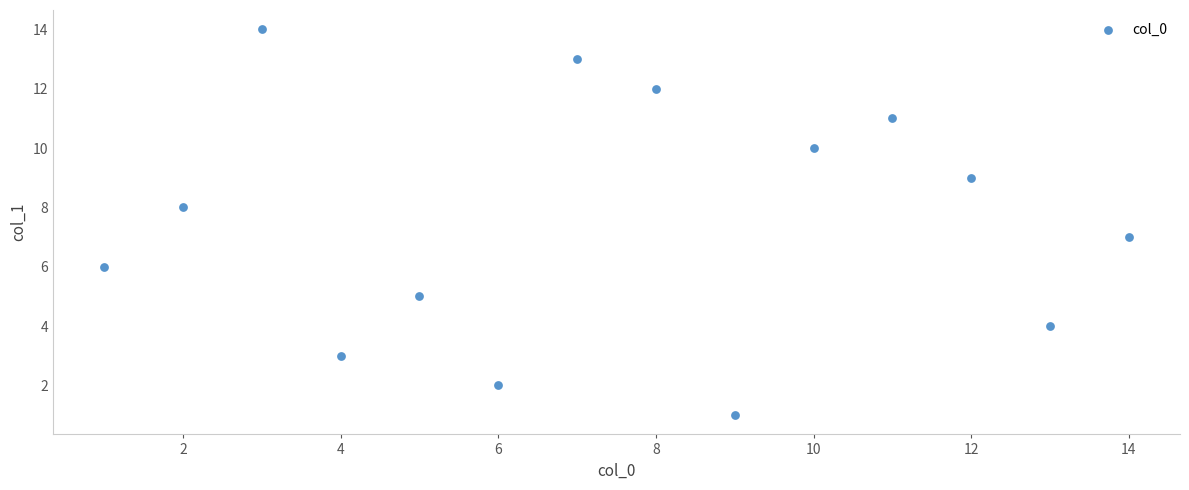

What is the range of Y values (max minus min)?

13